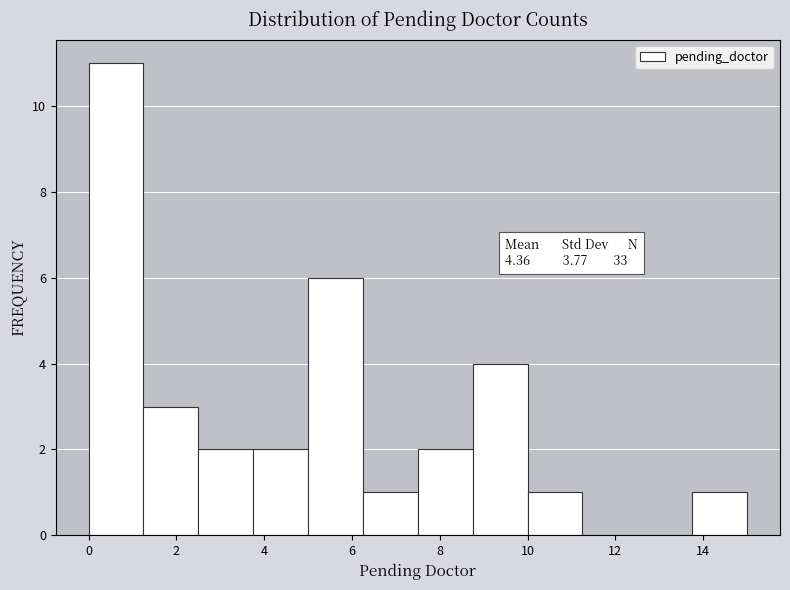

Which range on the x-axis has the tallest bar?

0.00 to 1.25